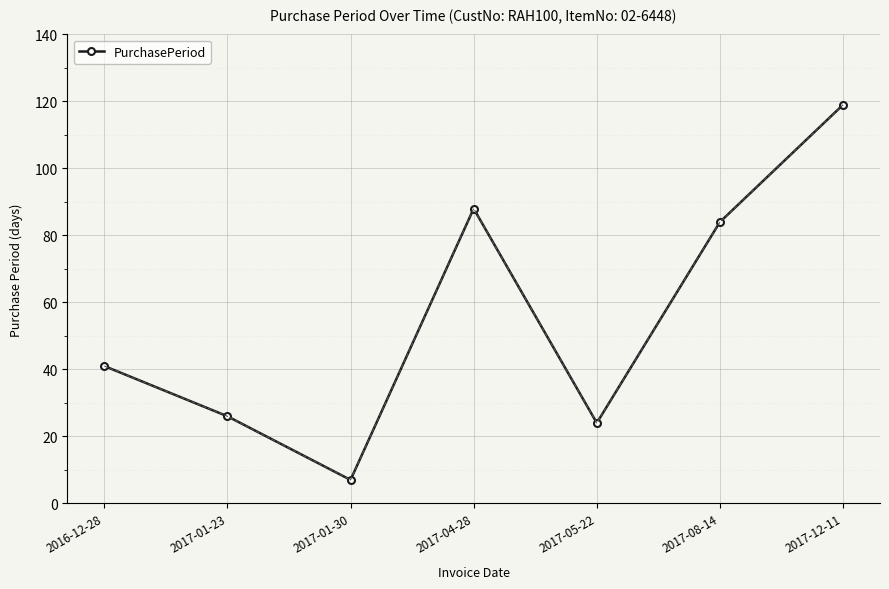

Approximately how many times larger is the value at 2017-08-14 compared to 2016-12-28?

2.0